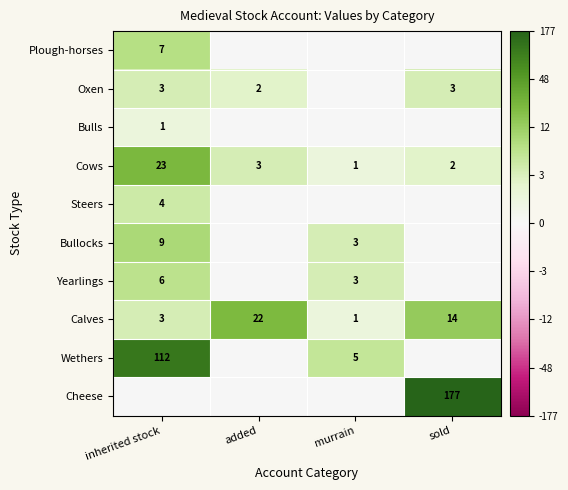

Is it true that Wethers equals 112 at inherited stock?

True